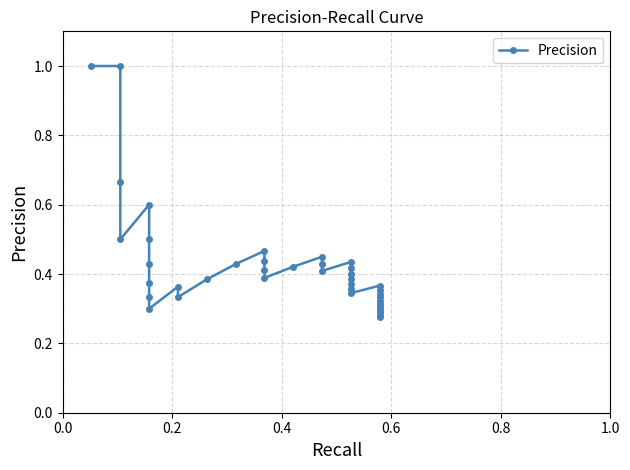

What is the value of the 19th point from the left?

0.4